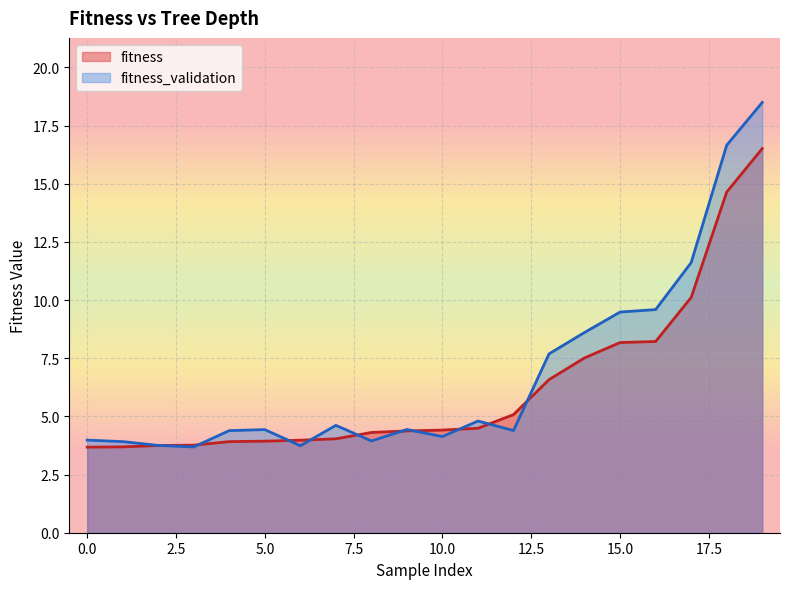

Which series has the largest range (max minus min)?

fitness_validation